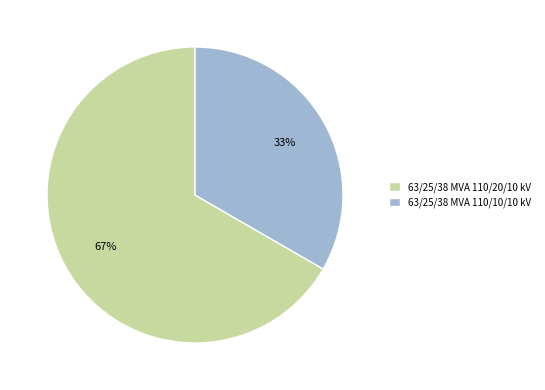

How many segments does this pie chart have?

2